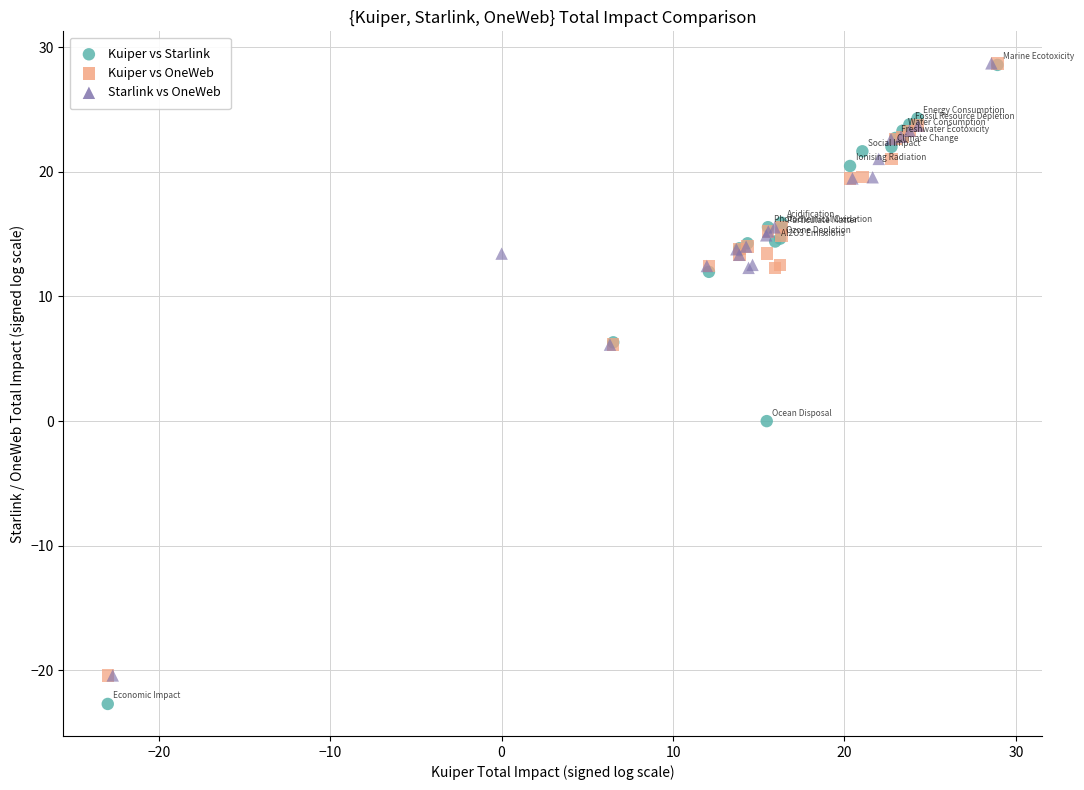

Which series reaches the minimum Y coordinate?

Kuiper vs Starlink